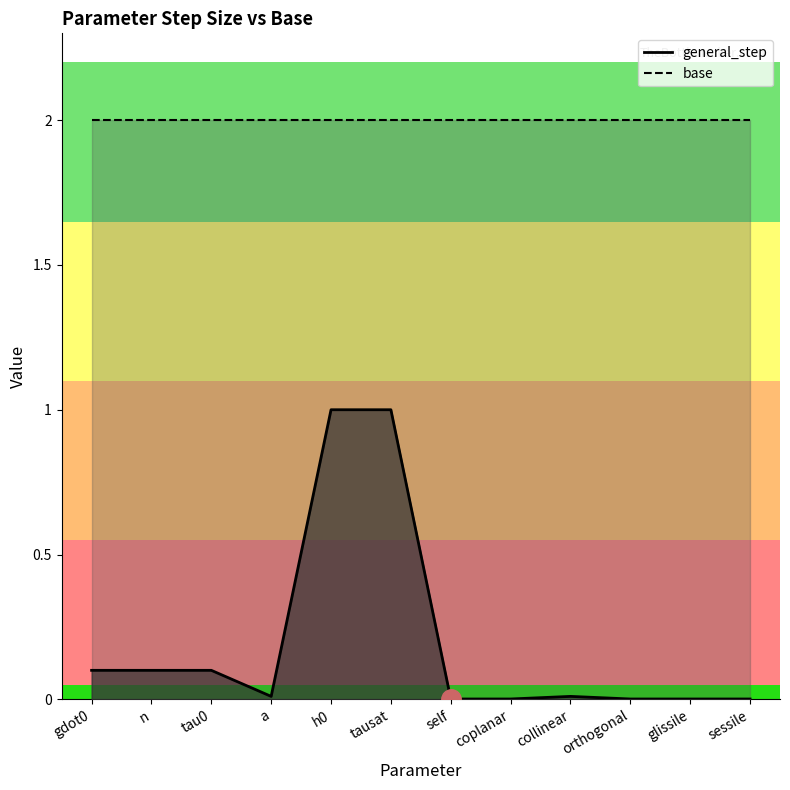

What is the label of the 1st point from the right?

sessile